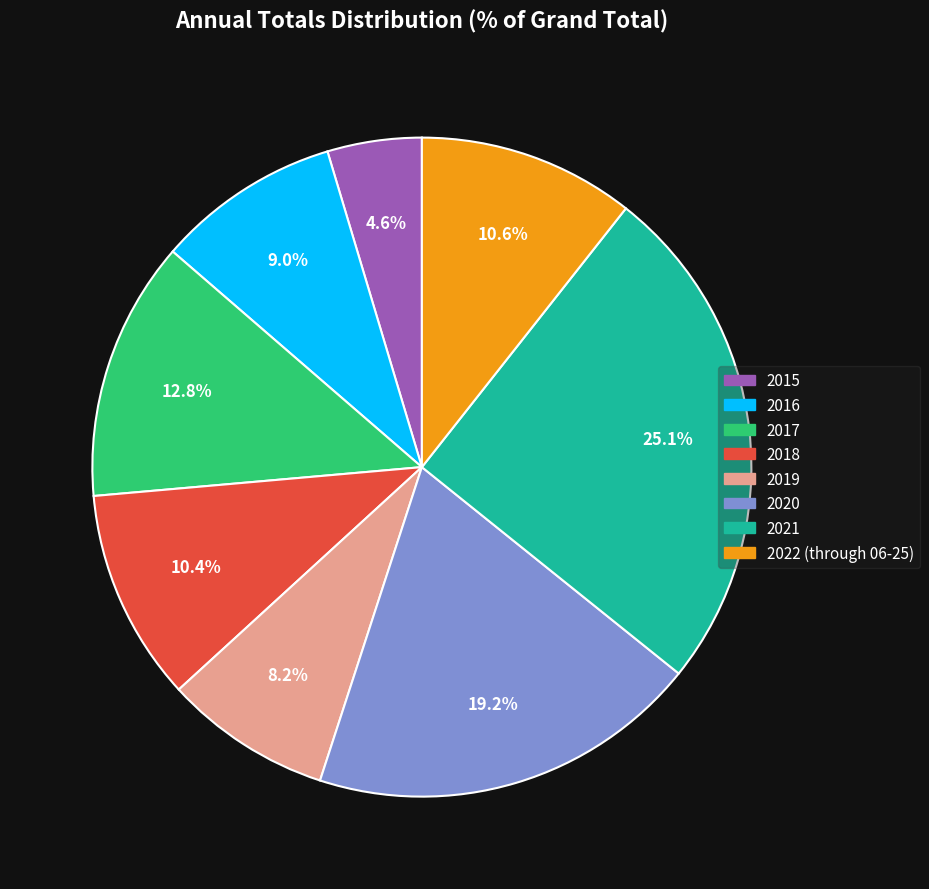

What percentage is the 2016 slice, to the nearest percent?

9%